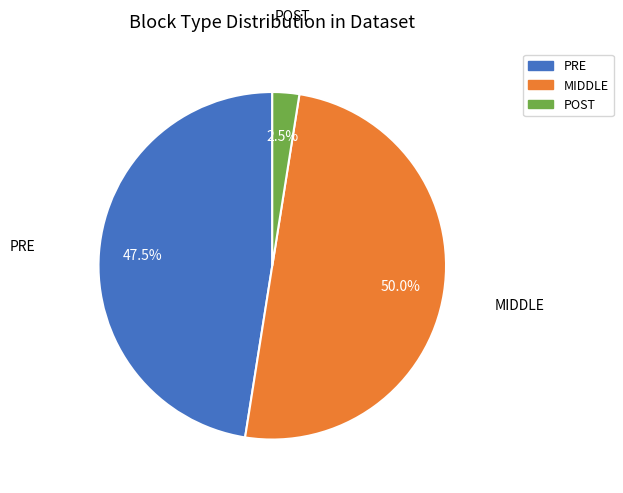

Which category has the biggest portion of the pie?

MIDDLE